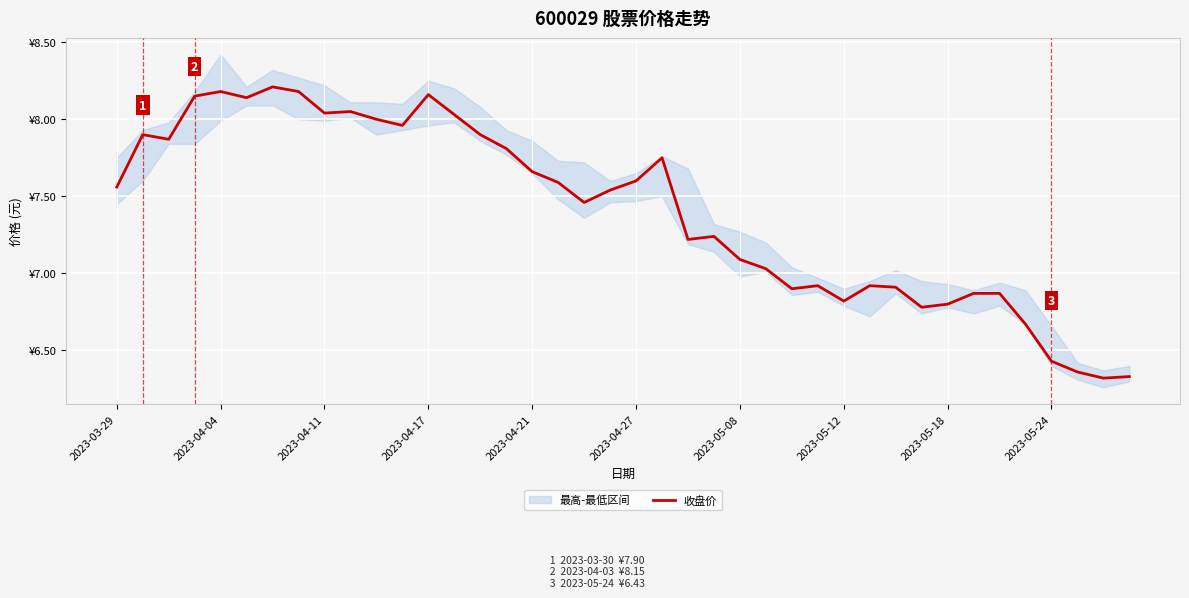

True or false: the data shows 11.6 at 31.

False